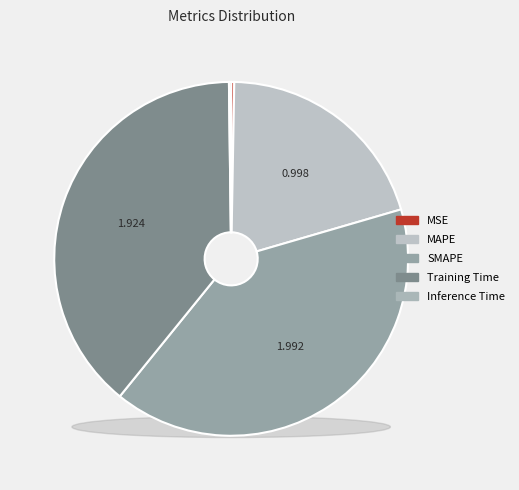

How many slices are in this pie chart?

5